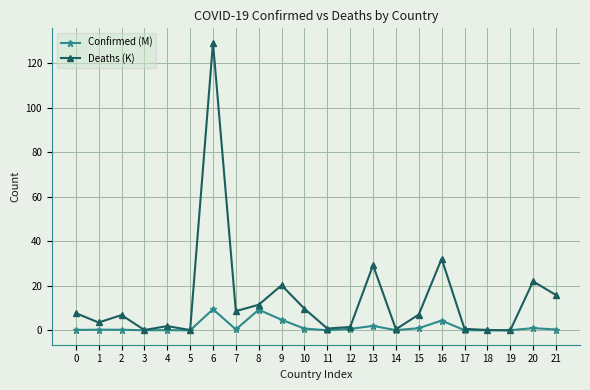

What are all the series names shown in the legend?

Confirmed (M), Deaths (K)